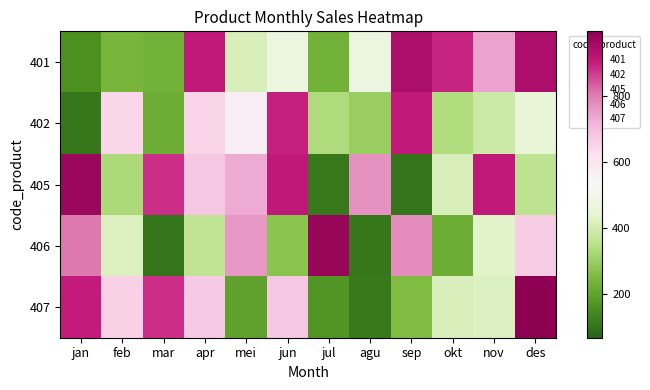

Which series has the largest total across all categories?

405